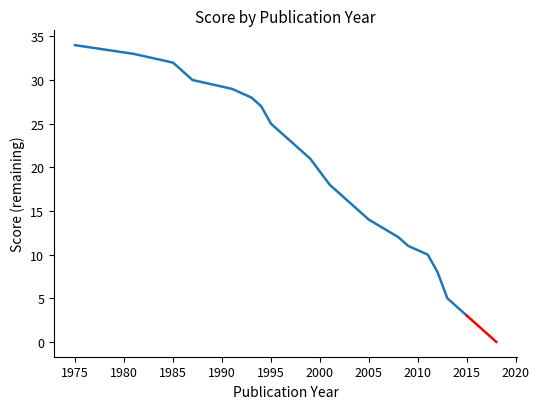

What is the difference between the maximum and second lowest values?

29